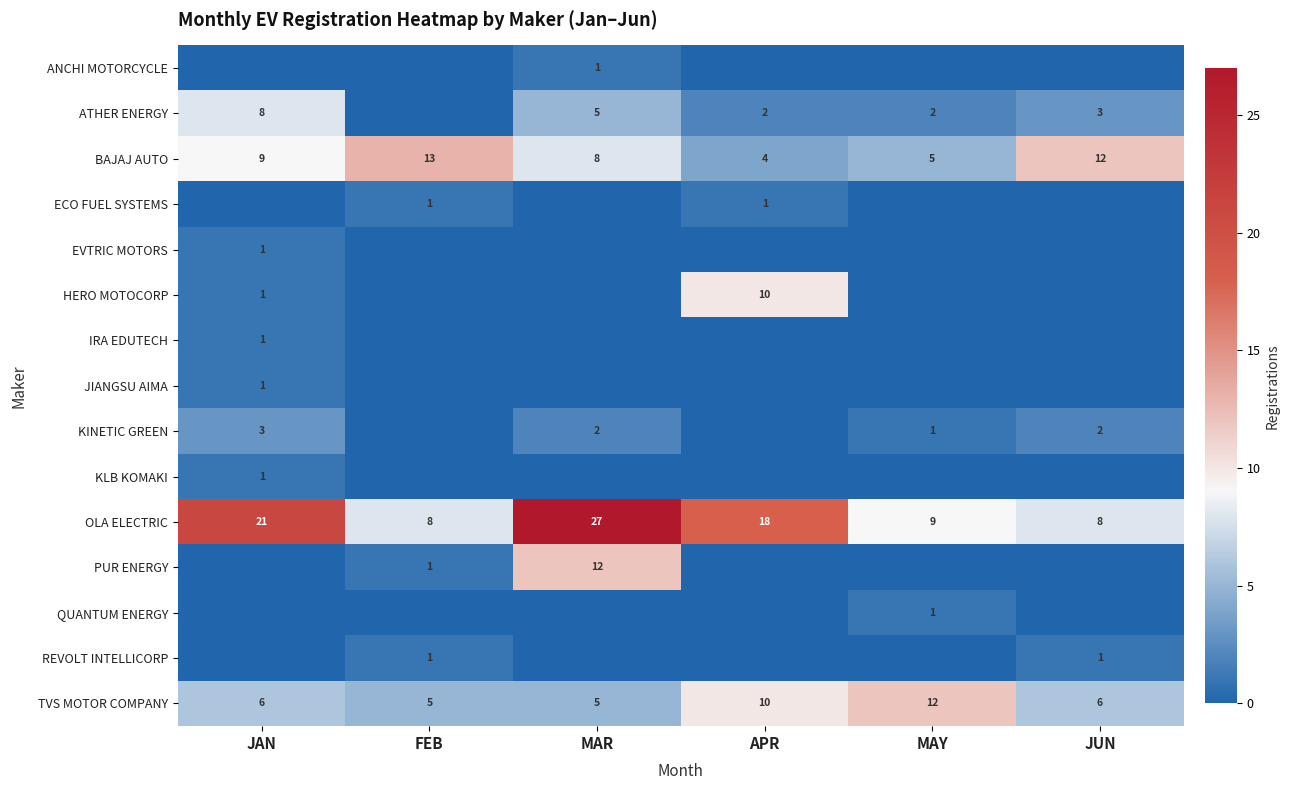

The value of TVS MOTOR COMPANY at JAN is 6. True or false?

True